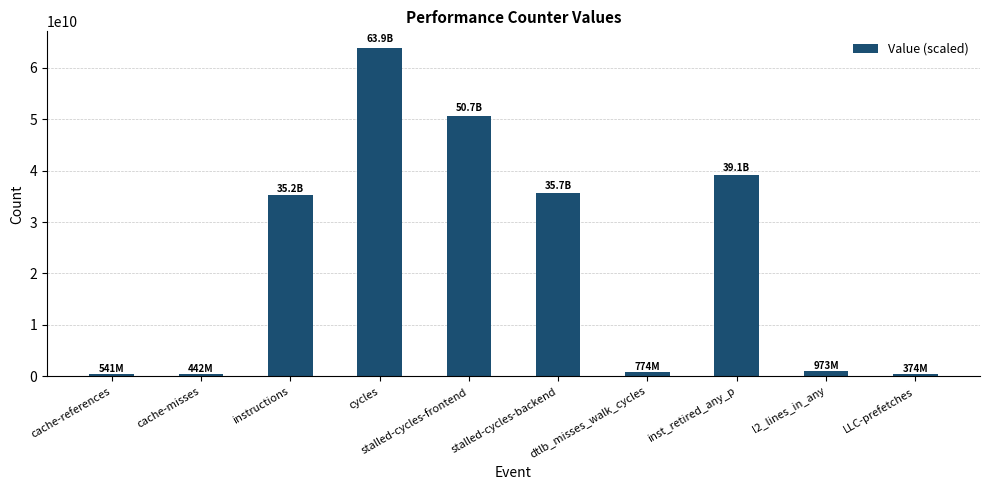

Is it true that the value at inst_retired_any_p is 23105310168?

False